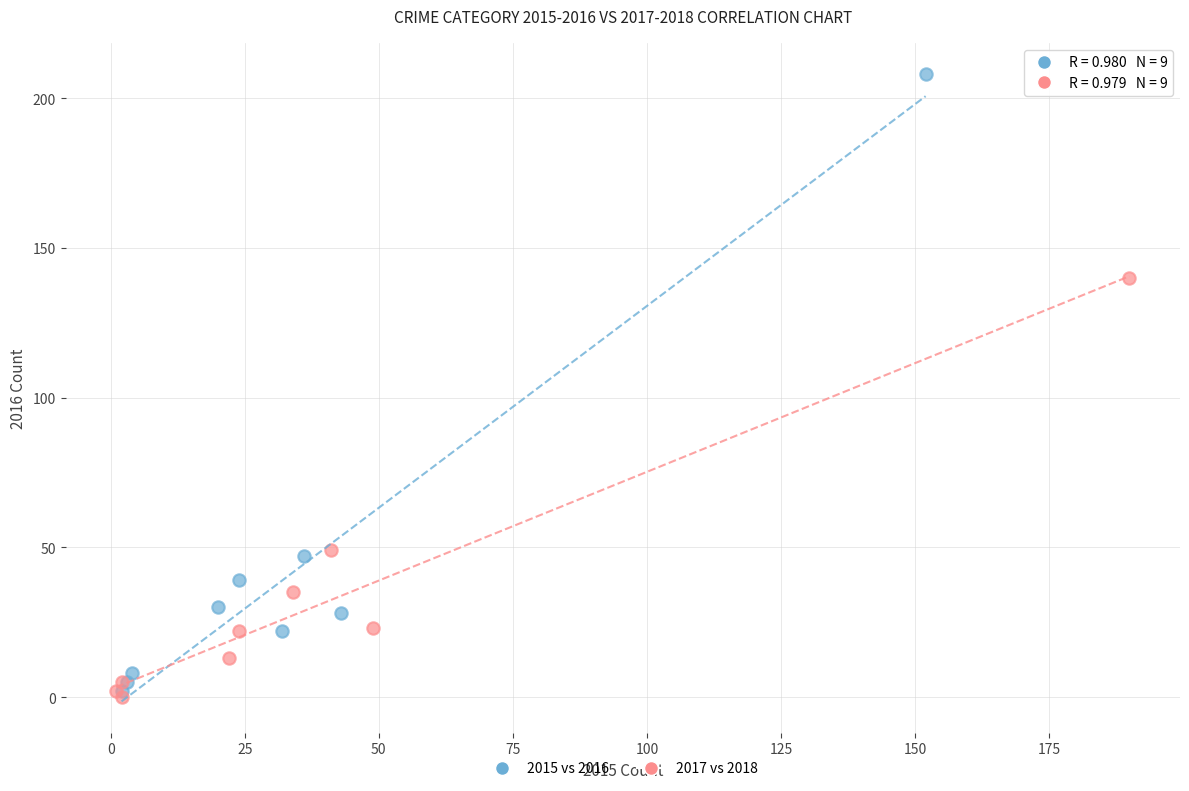

Which series reaches the maximum Y coordinate?

2015 vs 2016